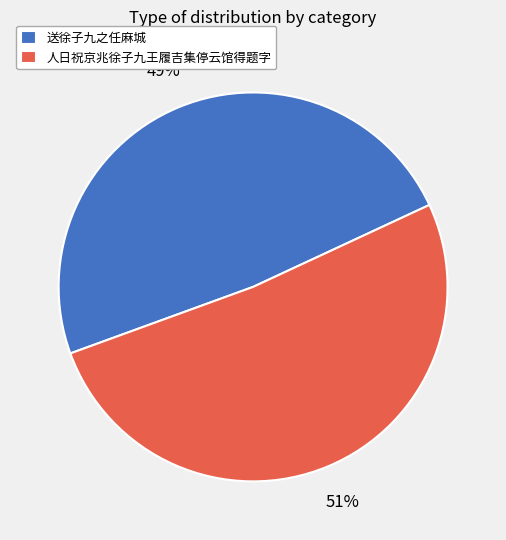

Which has a higher value, 送徐子九之任麻城 or 人日祝京兆徐子九王履吉集停云馆得题字?

人日祝京兆徐子九王履吉集停云馆得题字